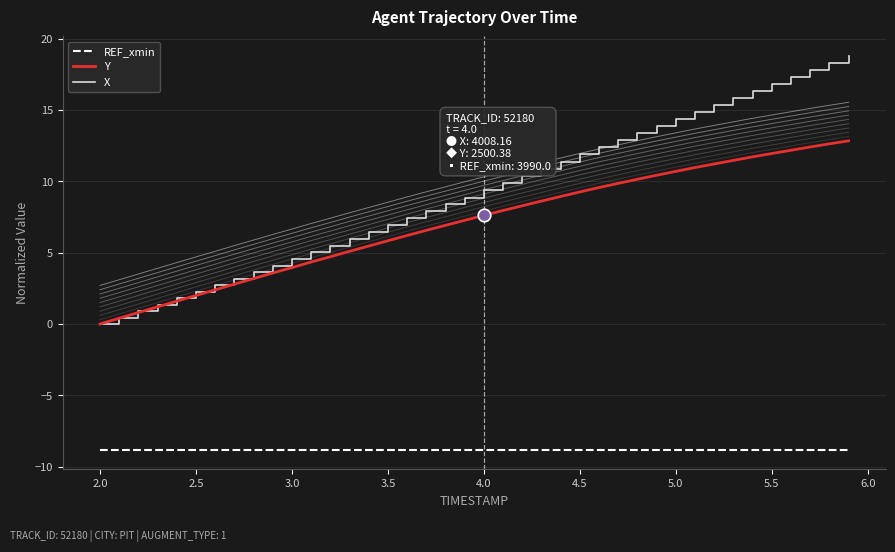

True or false: Y and X cross at least once.

False